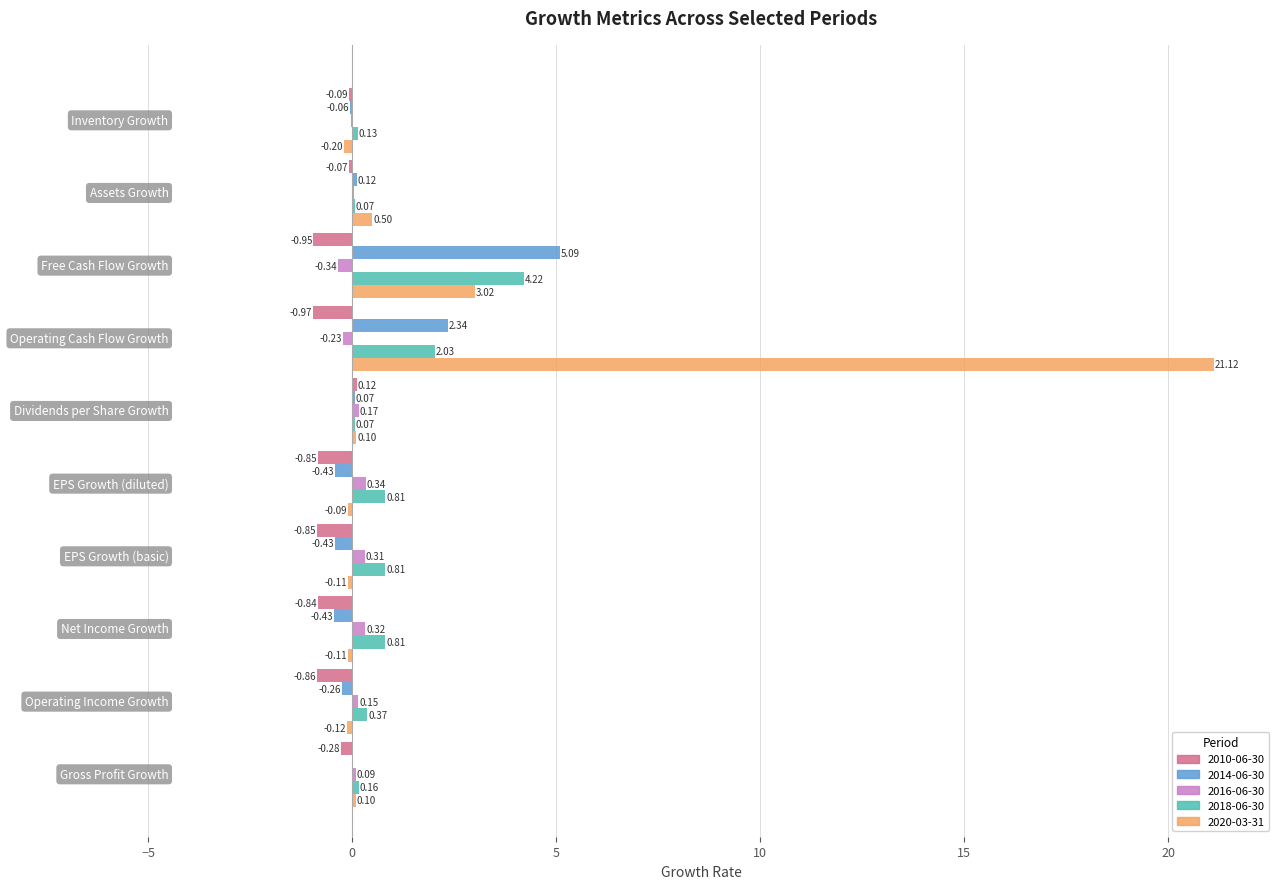

Which series has the largest total across all categories?

2020-03-31